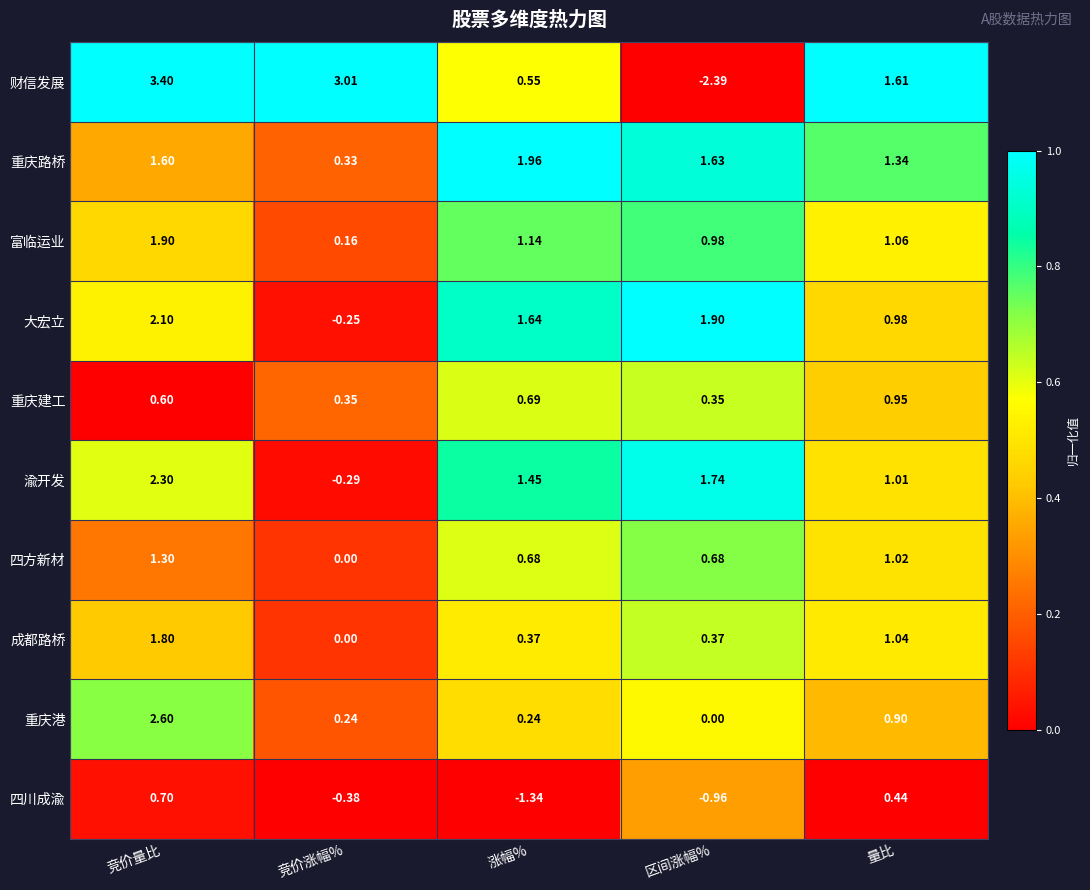

Between 涨幅% and 量比, which series saw the biggest shift?

四川成渝